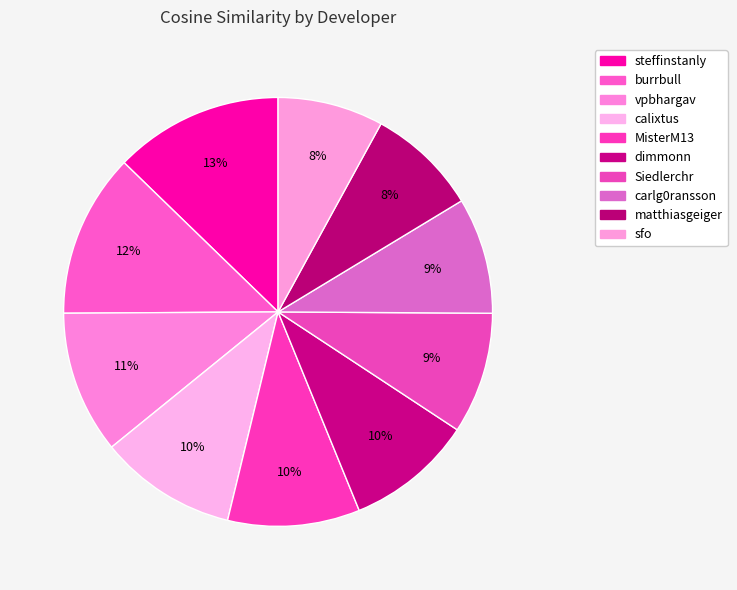

Does any single category account for the majority?

No